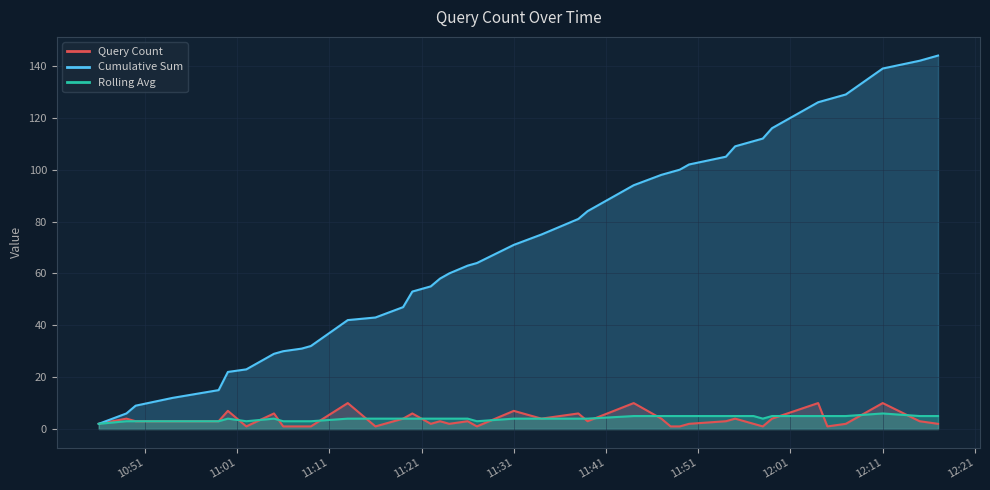

What is the average value of the Rolling Avg series?

4